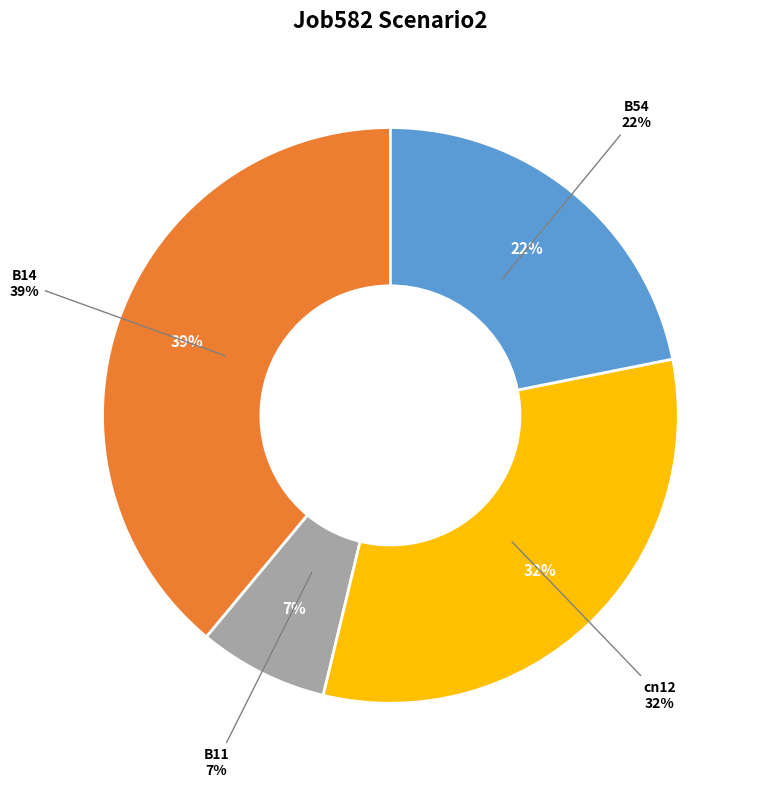

Count the number of slices in the pie.

5